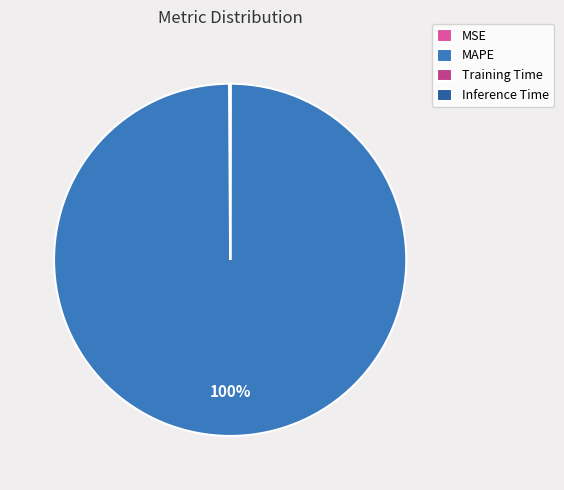

True or false: MAPE accounts for 100% of the total.

True